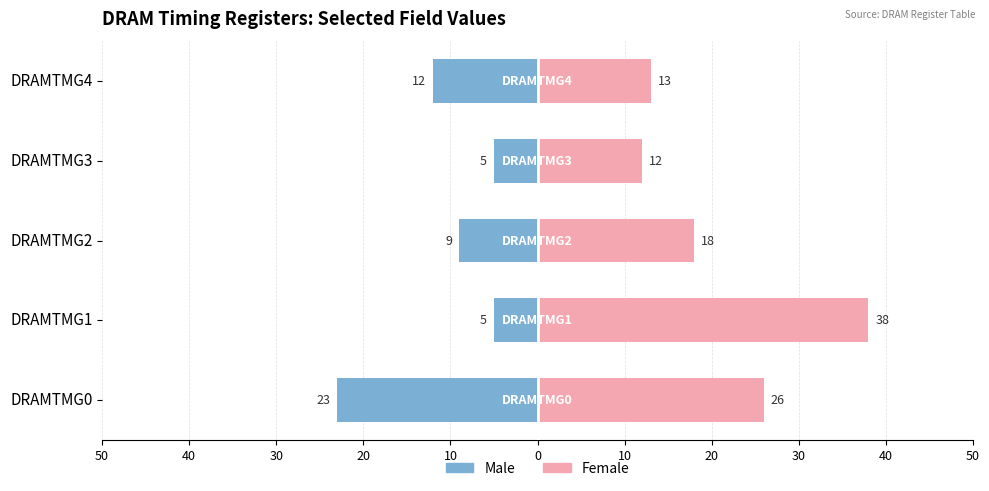

What is the sum of all Female values?

107